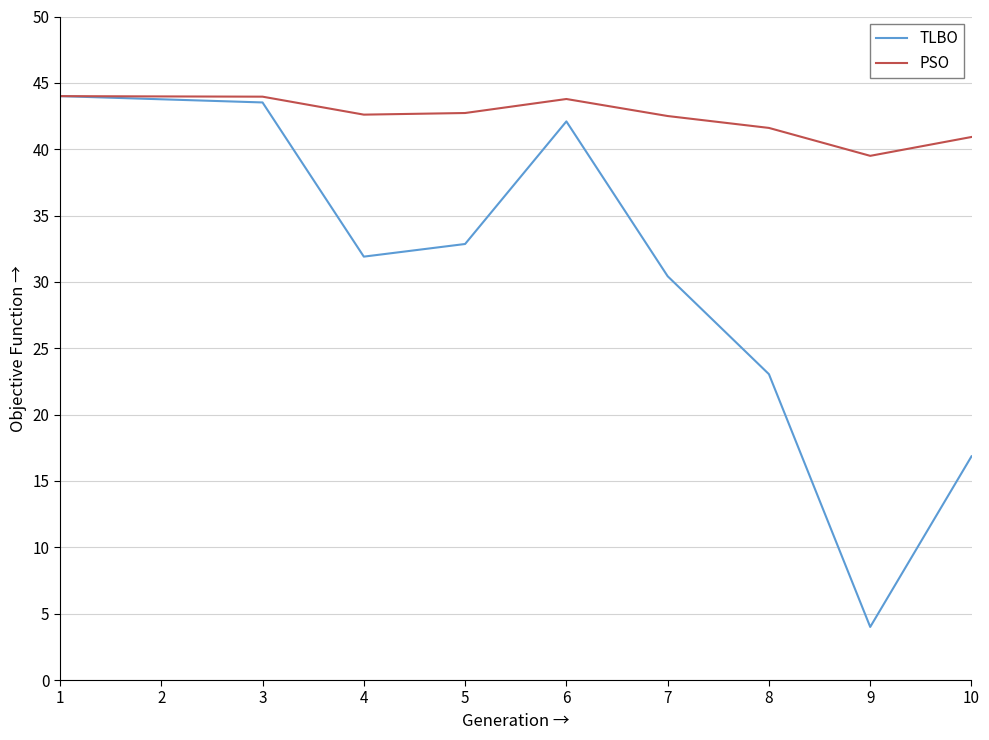

At which label is TLBO closest to 24?

8